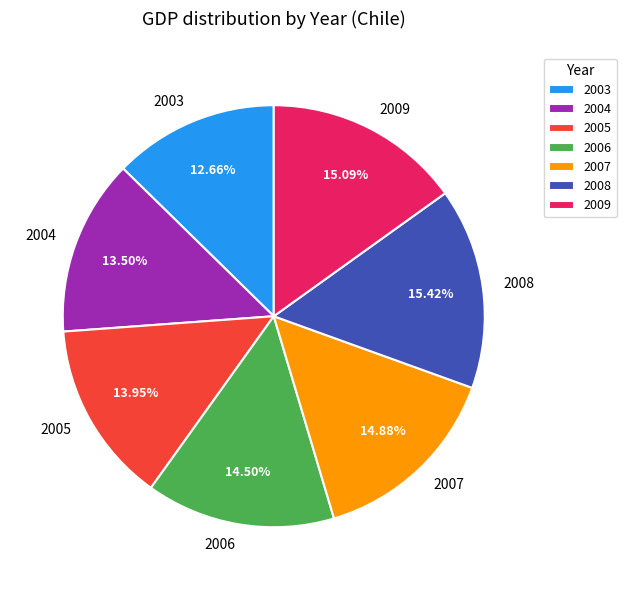

What is the ratio of the value at 2007 to the value at 2008?

1.0